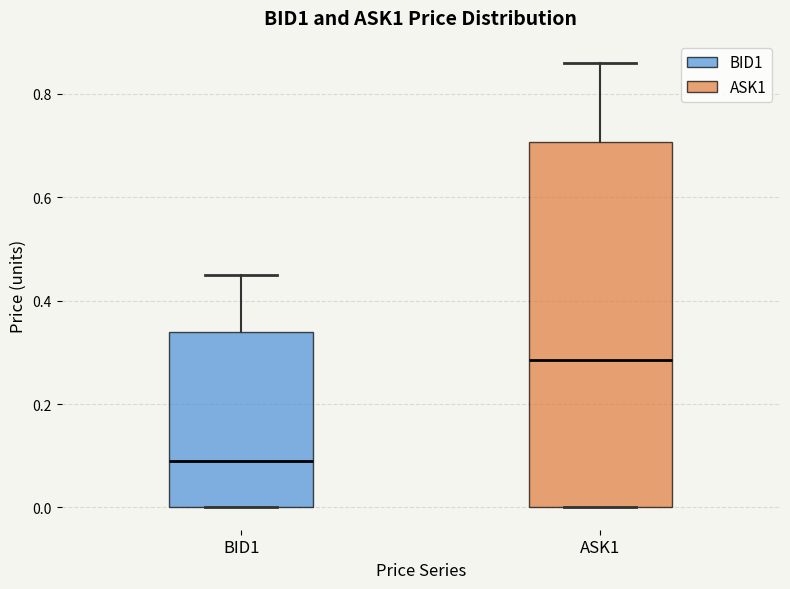

Which box's median line is the lowest?

BID1